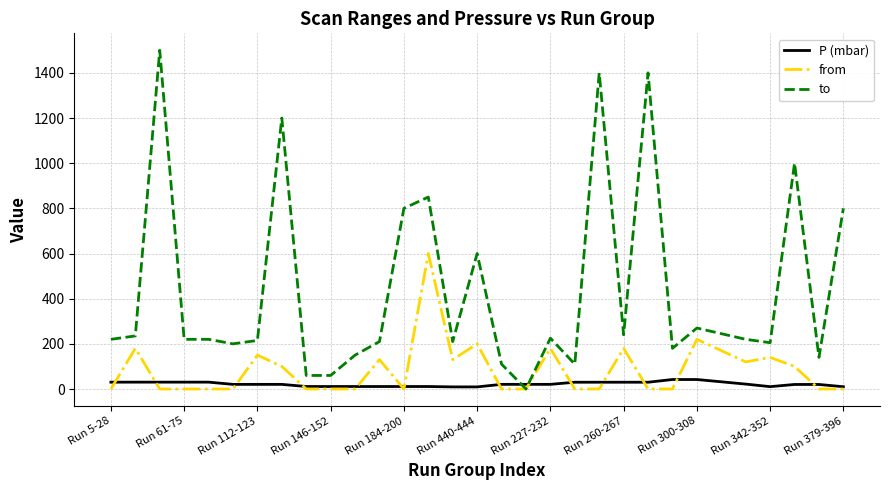

Which series has the largest range (max minus min)?

to